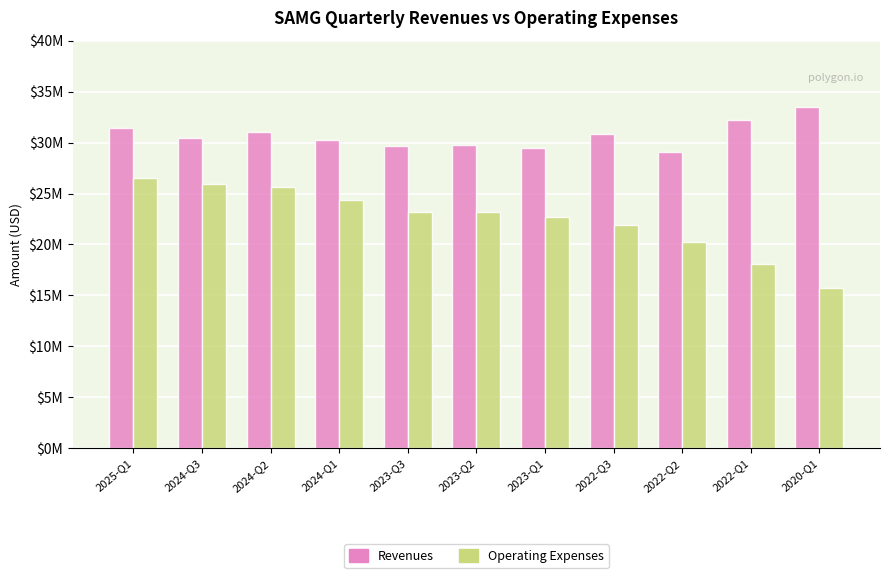

List the series in order of their overall mean, lowest first.

Operating Expenses, Revenues